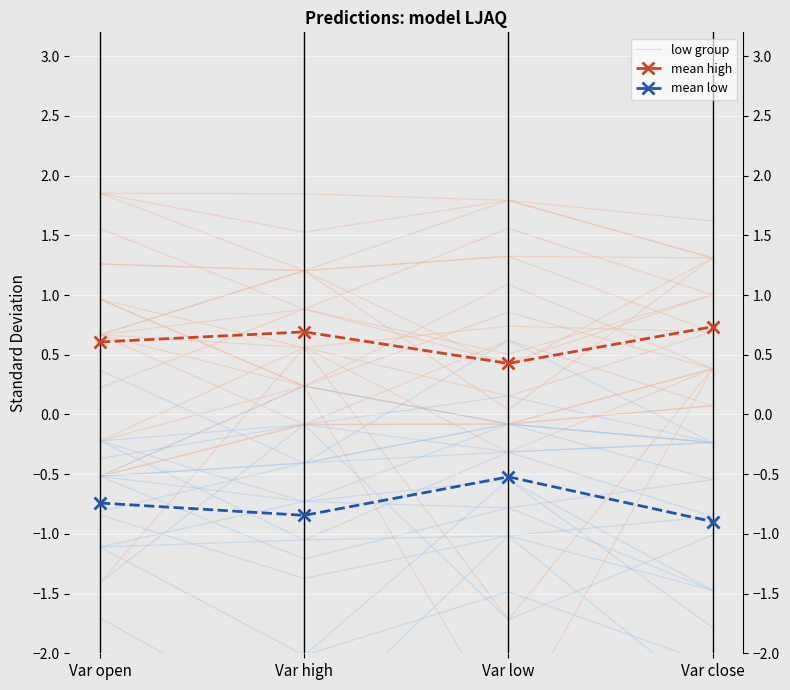

True or false: mean high has a value of 0.3 at Var open.

False